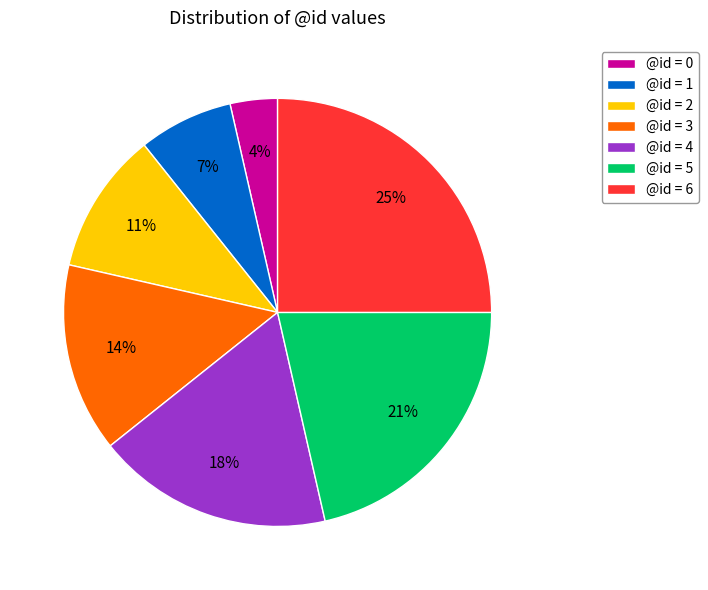

How many segments does this pie chart have?

7